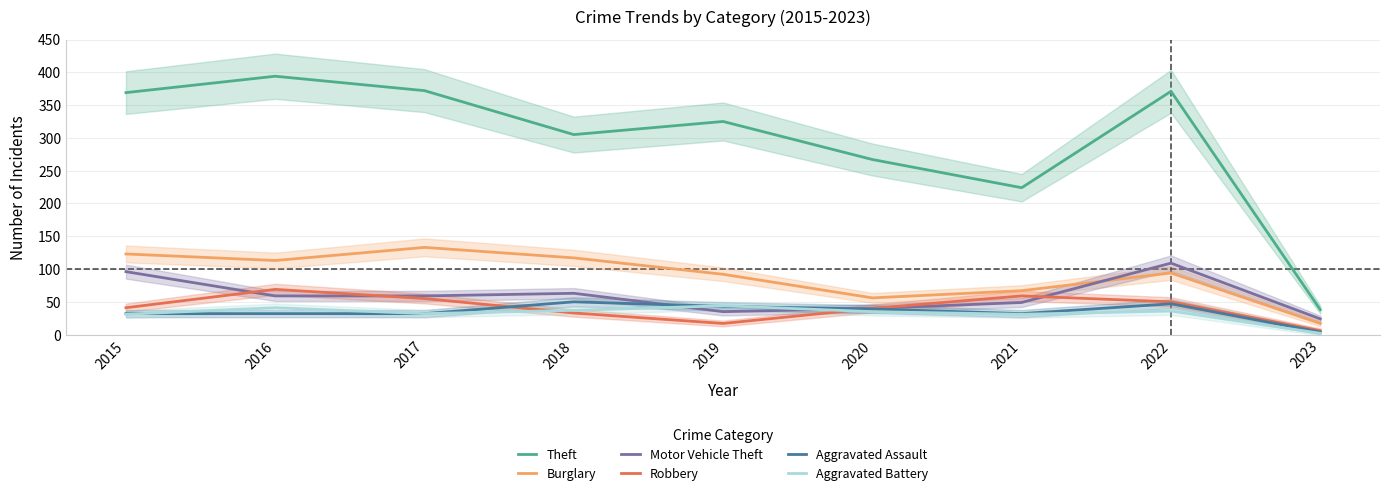

At which category does Burglary reach its first local peak?

2017